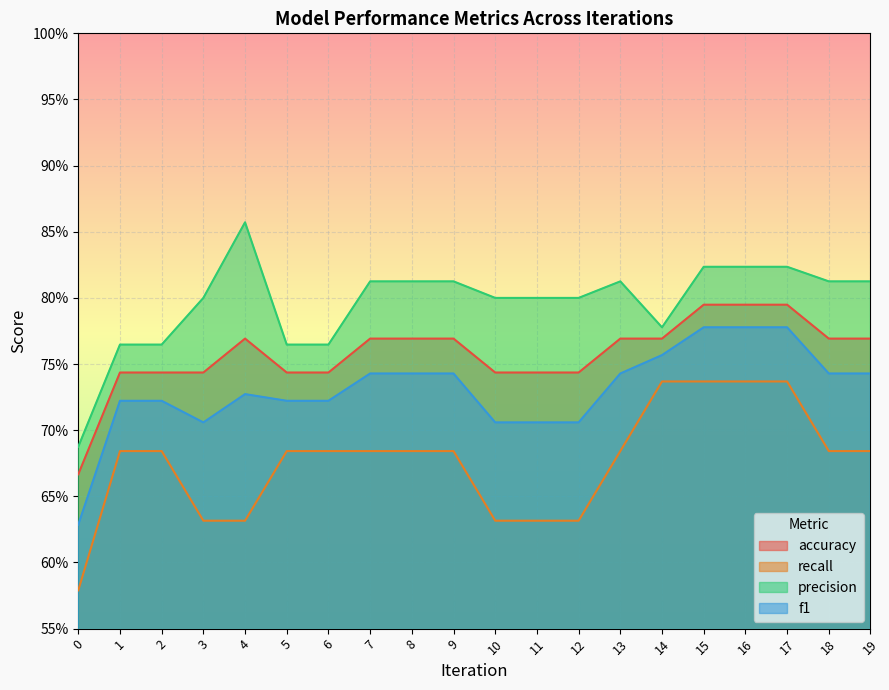

At how many categories does at least one series exceed 0?

20